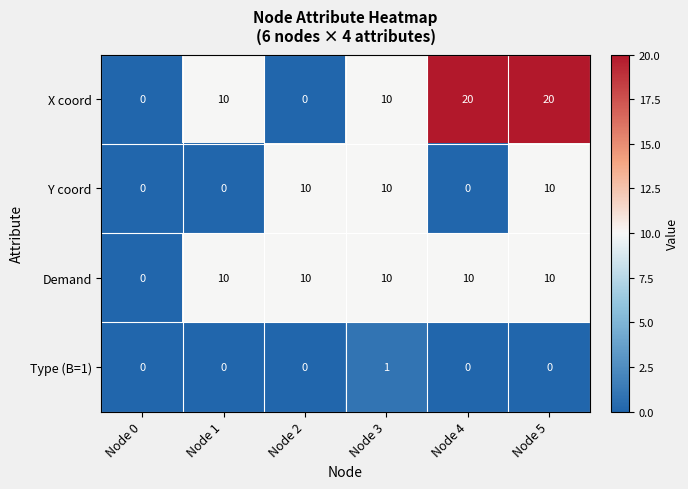

What is the difference between the highest and lowest values at Node 2?

10